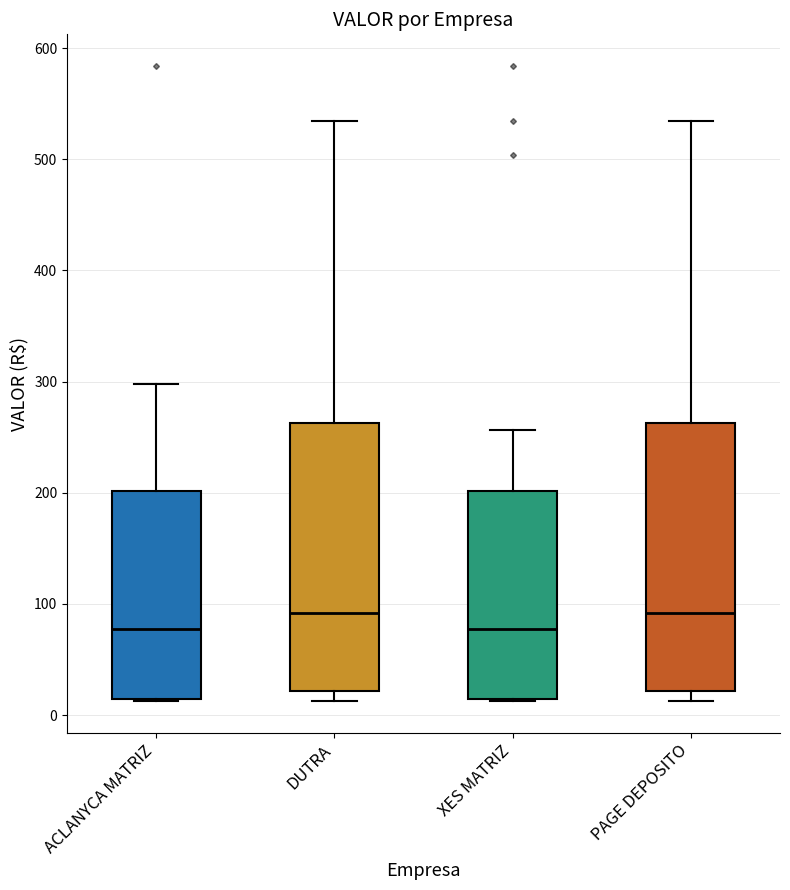

Reading left to right, read every box against the y-axis: the position of its median line, the range the box covers, and the ends of its whiskers. The values are not printed on the chart, so give them approximately, as read against the axis.

ACLANYCA MATRIZ: median 80, box 10 to 200, whiskers 10 to 300
DUTRA: median 90, box 20 to 260, whiskers 10 to 530
XES MATRIZ: median 80, box 10 to 200, whiskers 10 to 260
PAGE DEPOSITO: median 90, box 20 to 260, whiskers 10 to 530